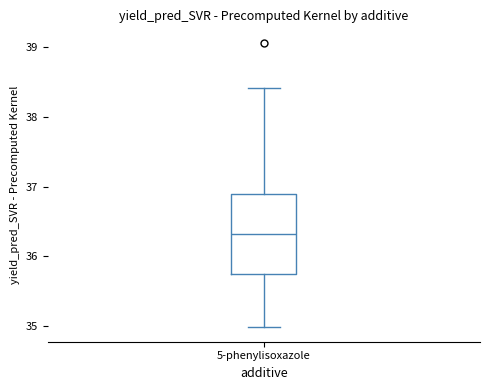

Transcribe this box plot: give where the median line is, the range the box spans, and where the two whiskers end, as read against the y-axis. The values are not printed on the chart, so give them approximately, as read against the axis.

median 36.3, box 35.7 to 36.9, whiskers 35.0 to 38.4